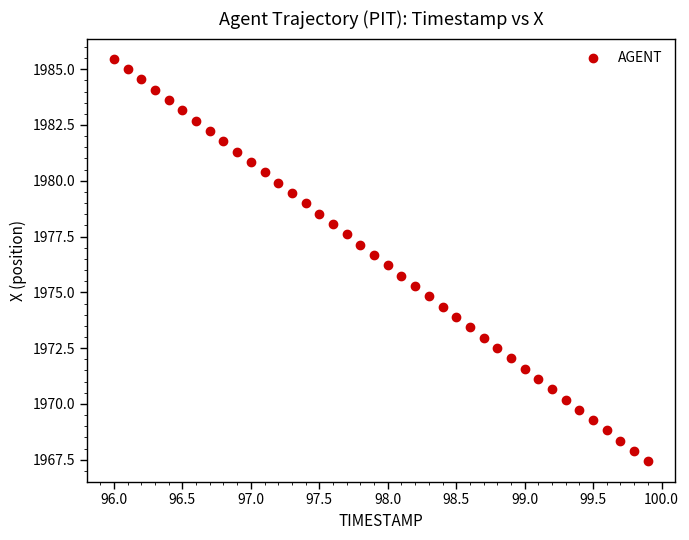

What is the range of X values (max minus min)?

3.9